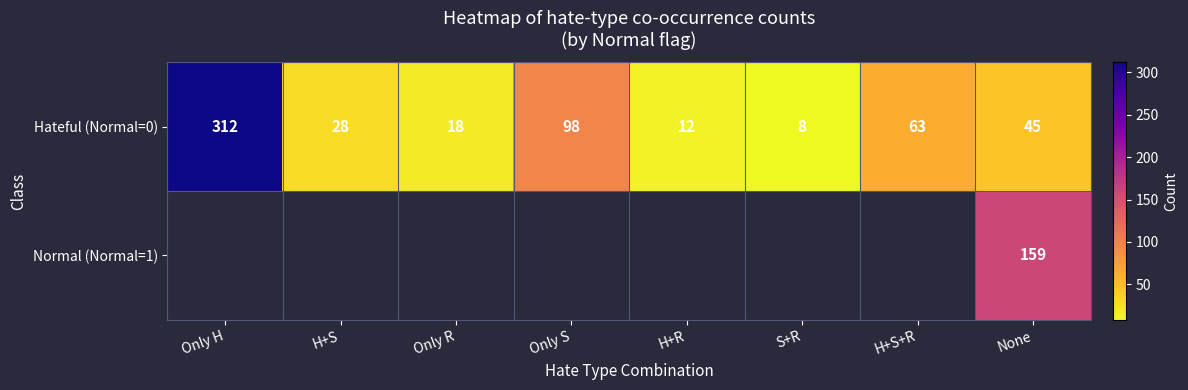

At how many categories does at least one series exceed 117?

2